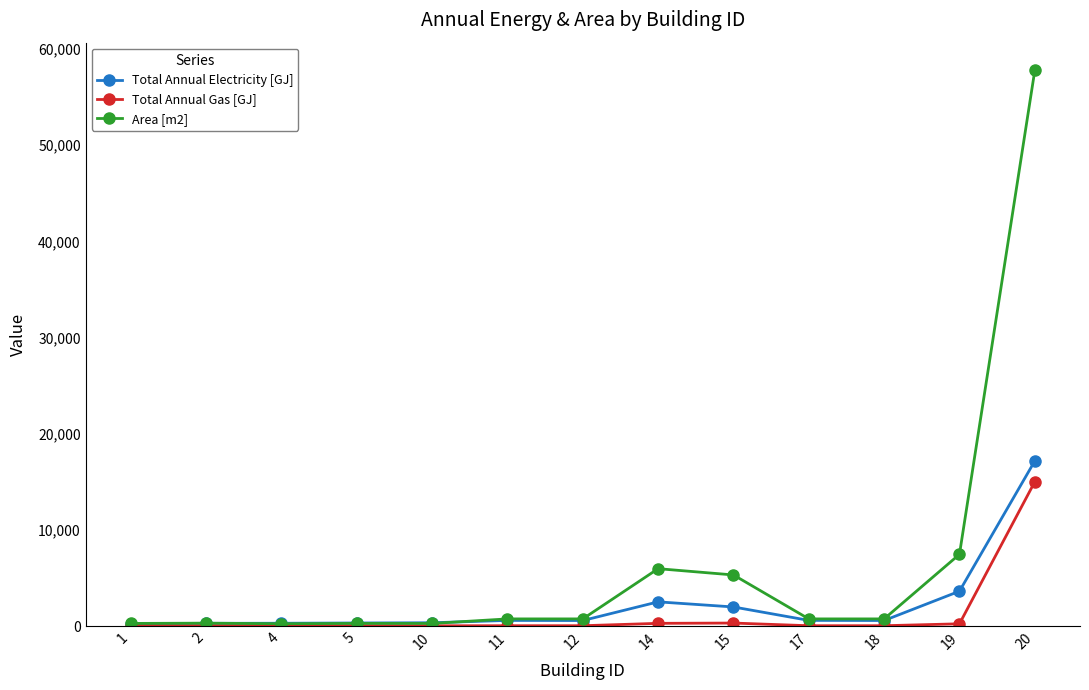

True or false: Total Annual Electricity [GJ] has more than 0 interior local peaks.

True